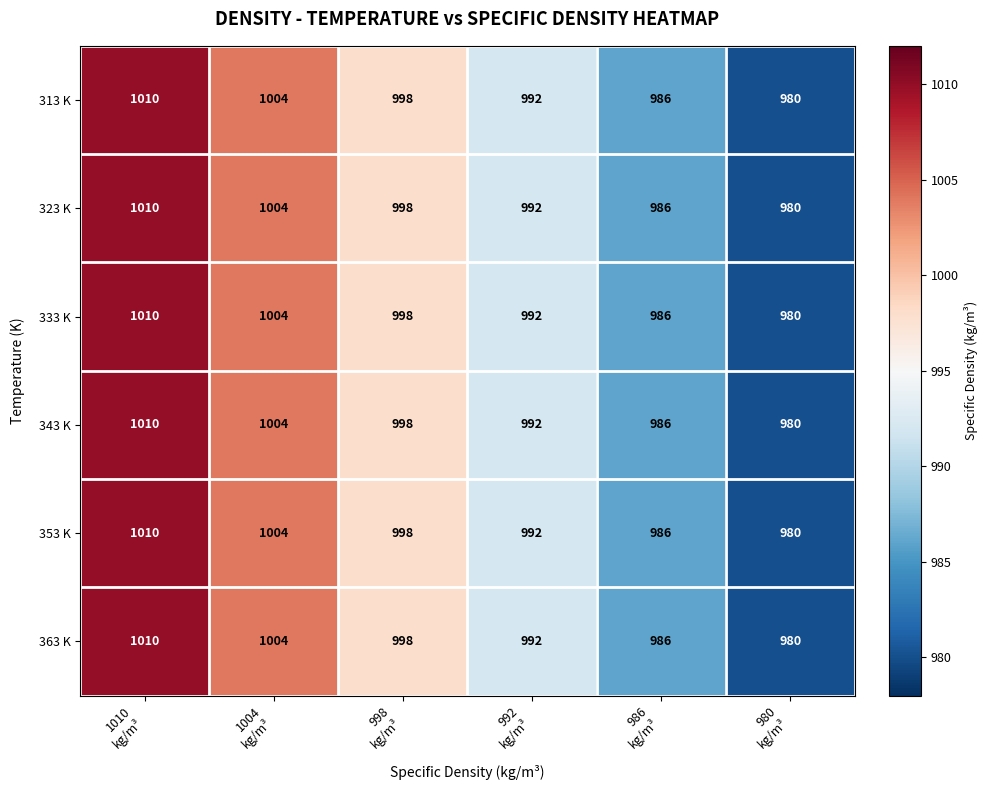

Which category has the lowest value across all series?

980
kg/m³